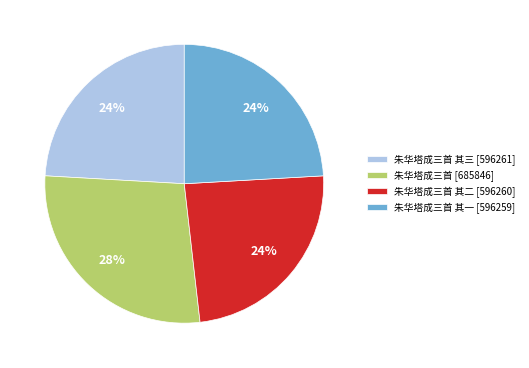

How many segments does this pie chart have?

4